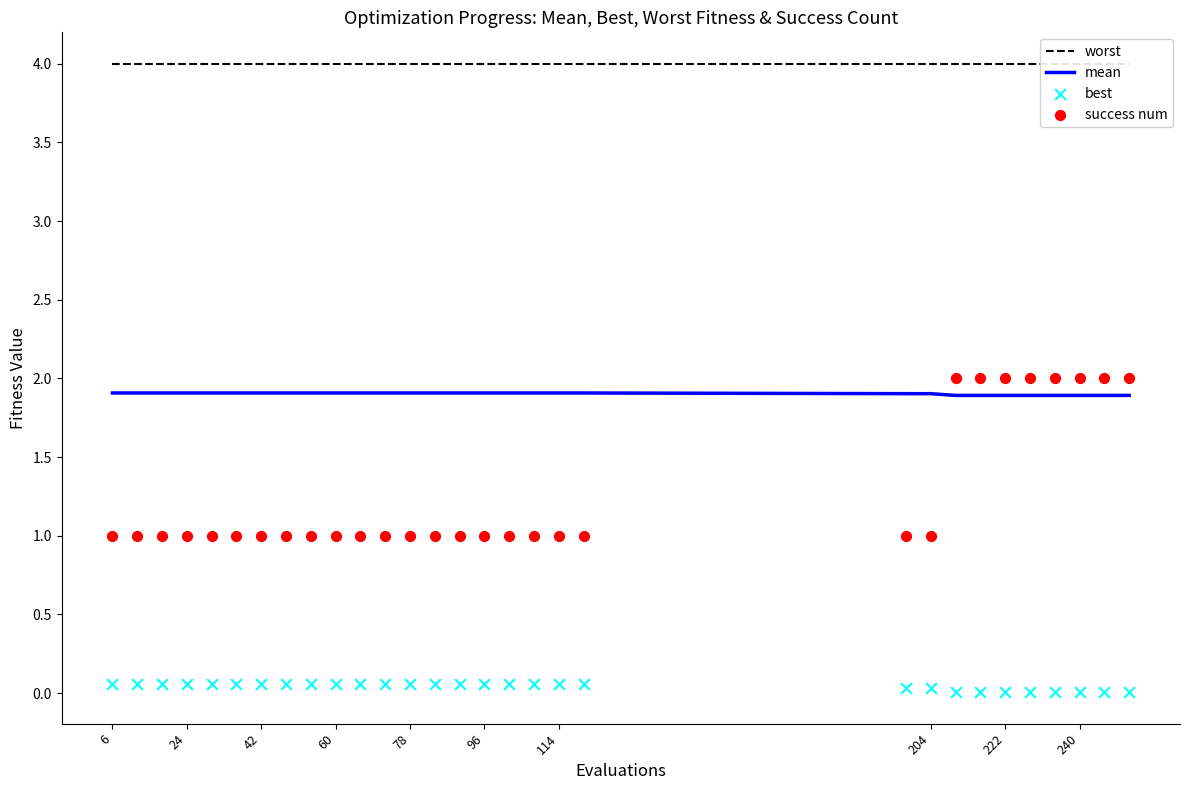

Which series has the largest total across all categories?

worst